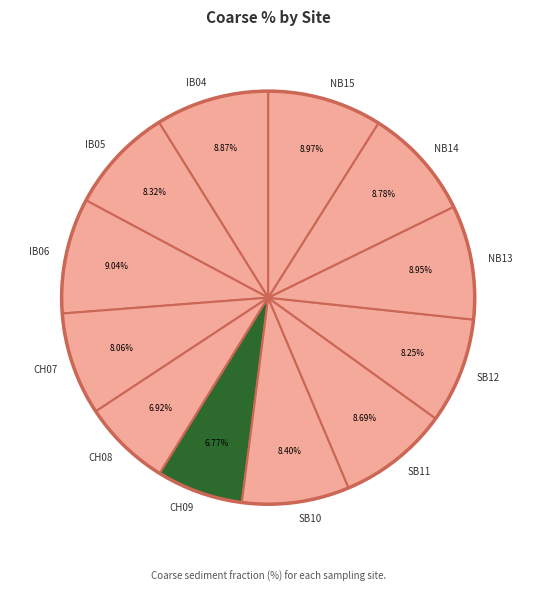

Between SB10 and NB15, which is larger?

NB15